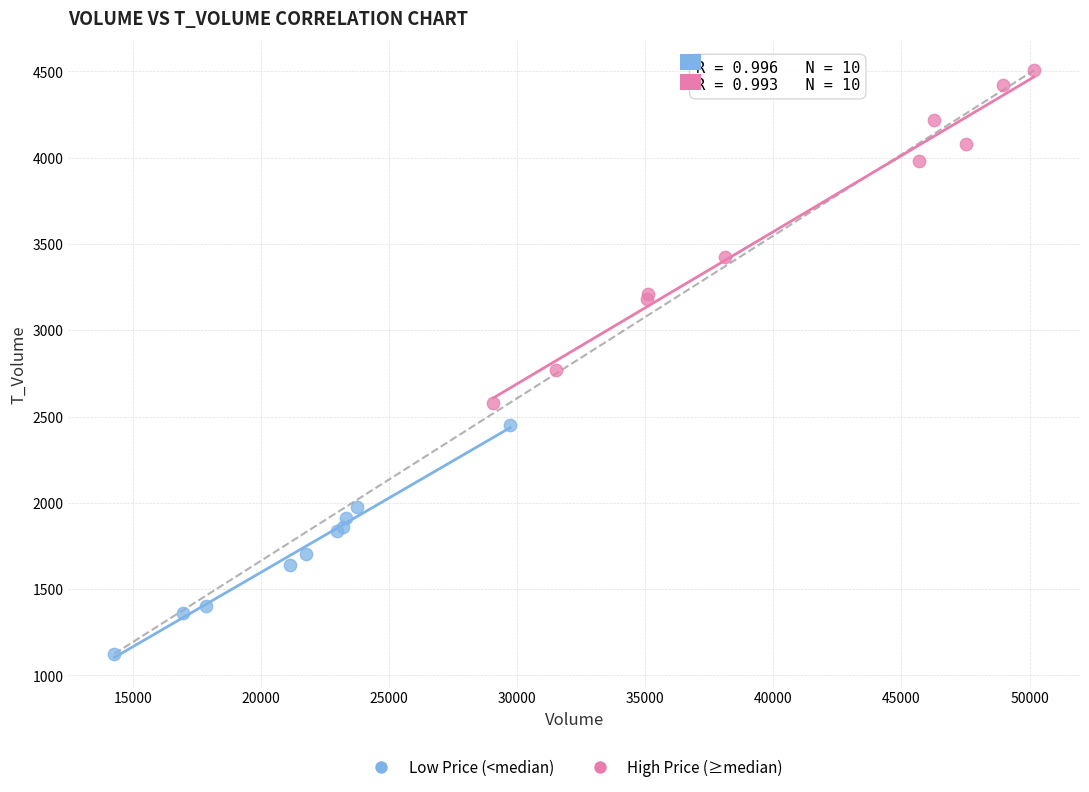

Which series has the widest spread of Y values?

High Price (≥median)